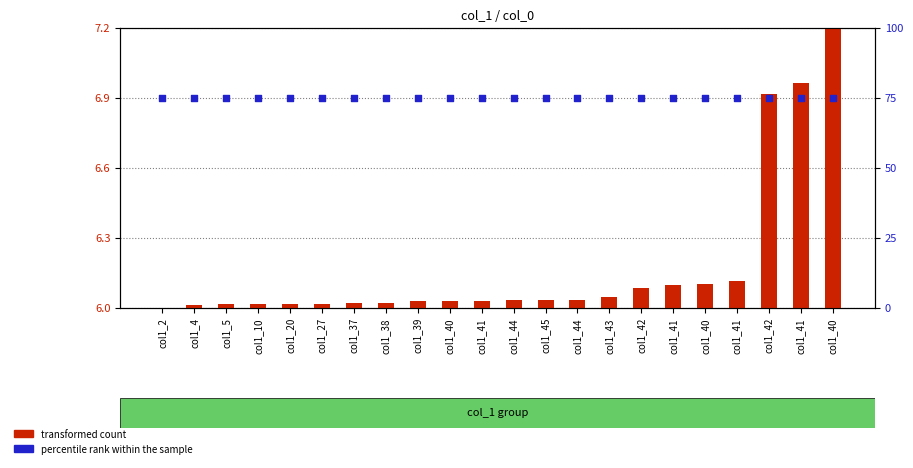

Which series has the largest Y range (max minus min)?

transformed count